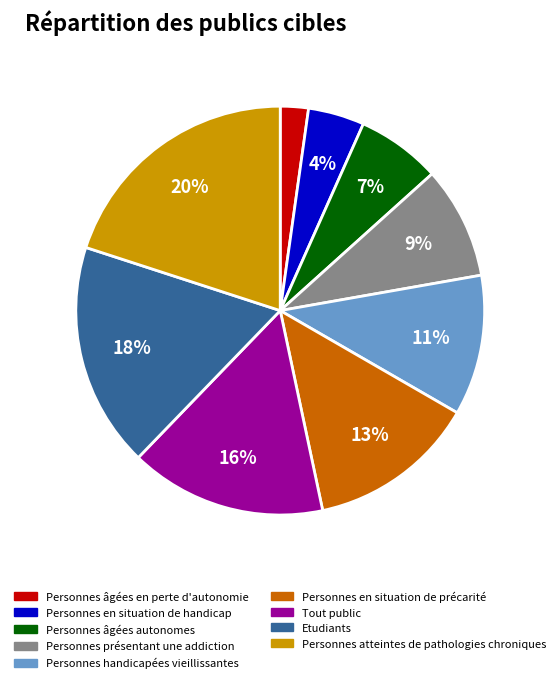

Which has a higher value, Personnes handicapées vieillissantes or Personnes âgées autonomes?

Personnes handicapées vieillissantes